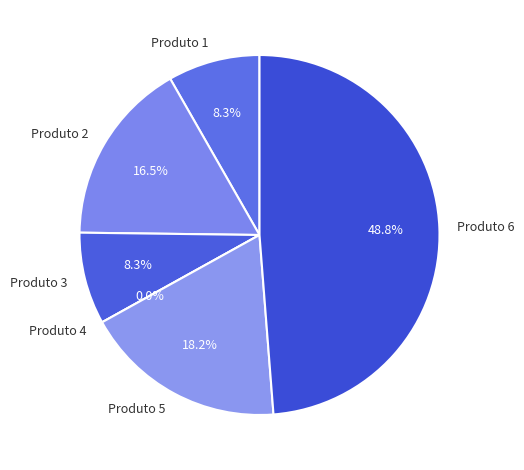

What portion of the pie excludes Produto 4?

100.0%